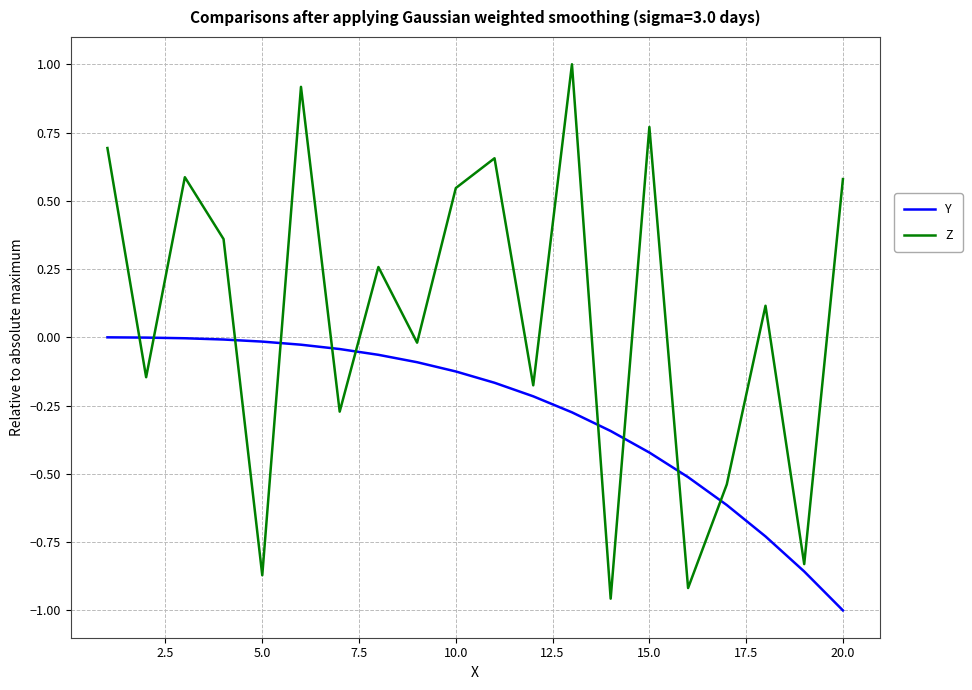

True or false: Y and Z intersect in this chart.

True